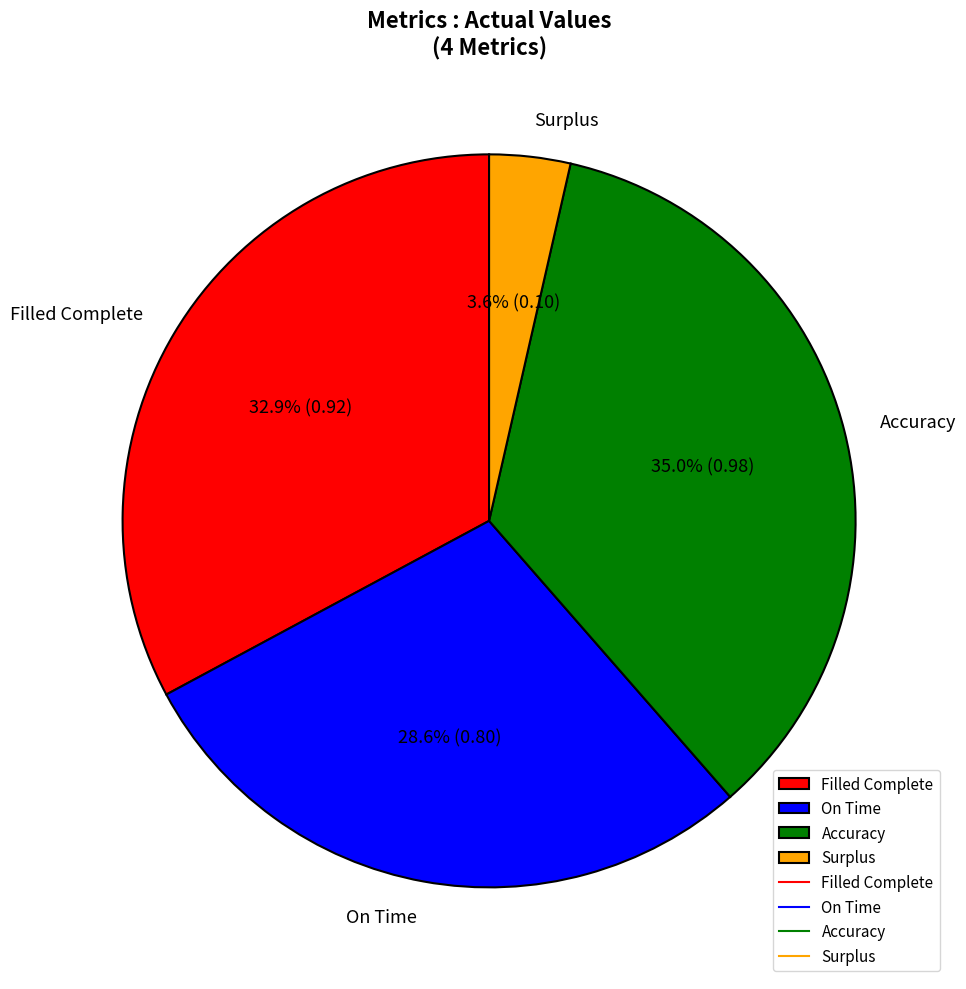

To the nearest percent, what portion does Accuracy represent?

35%